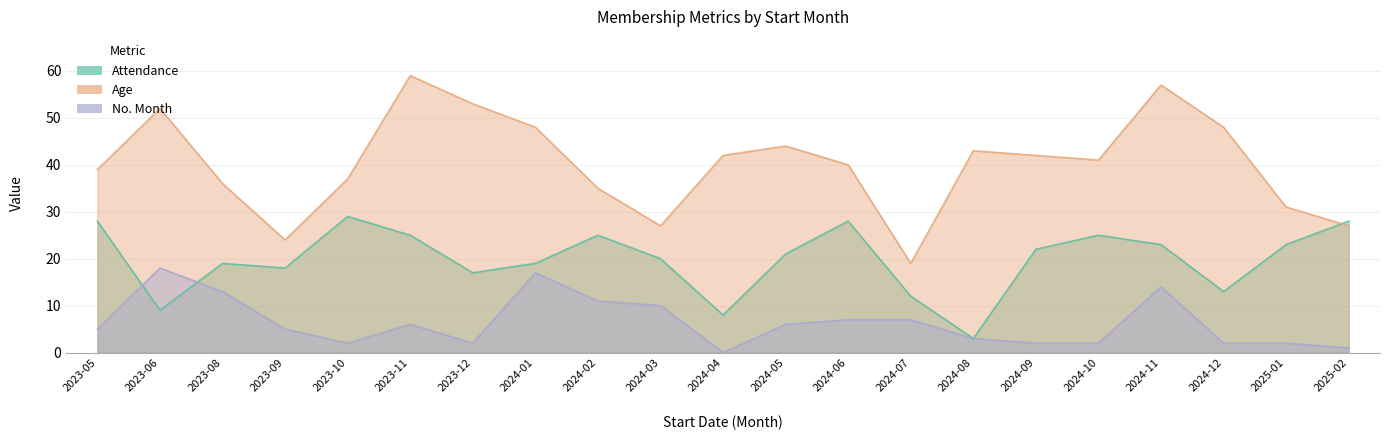

How many interior local peaks does the Attendance series have?

5